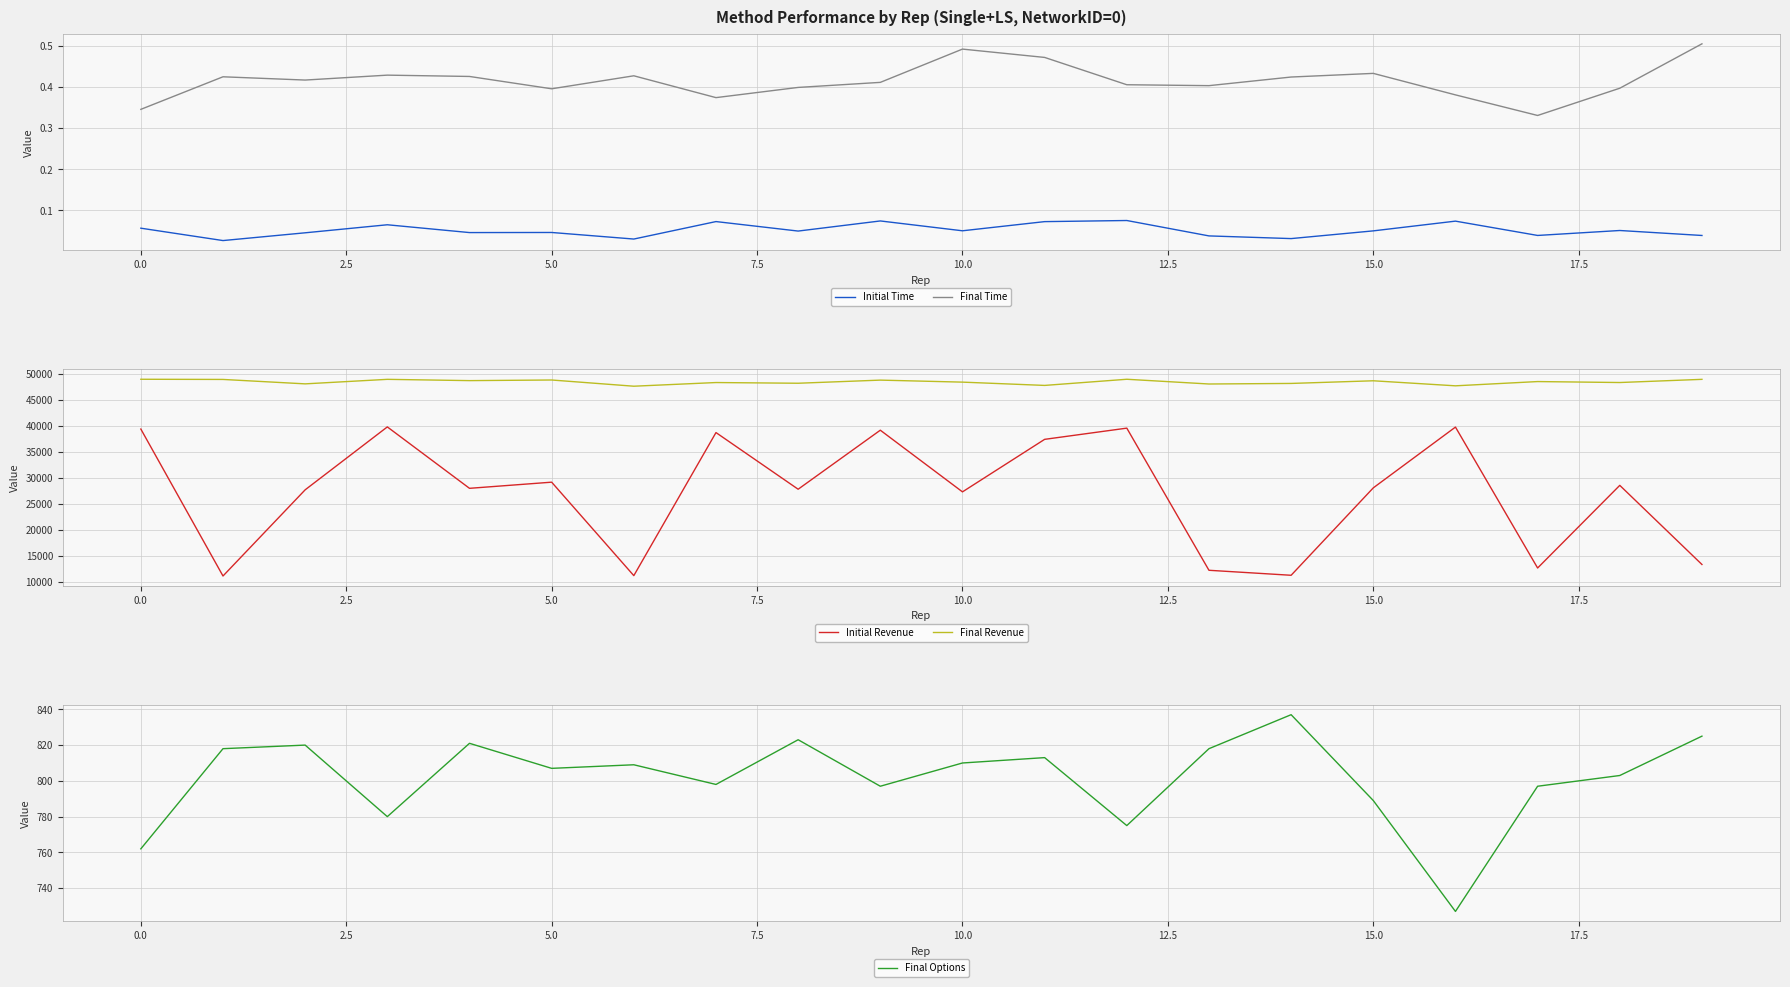

True or false: Final Time and Initial Time cross at least once.

False